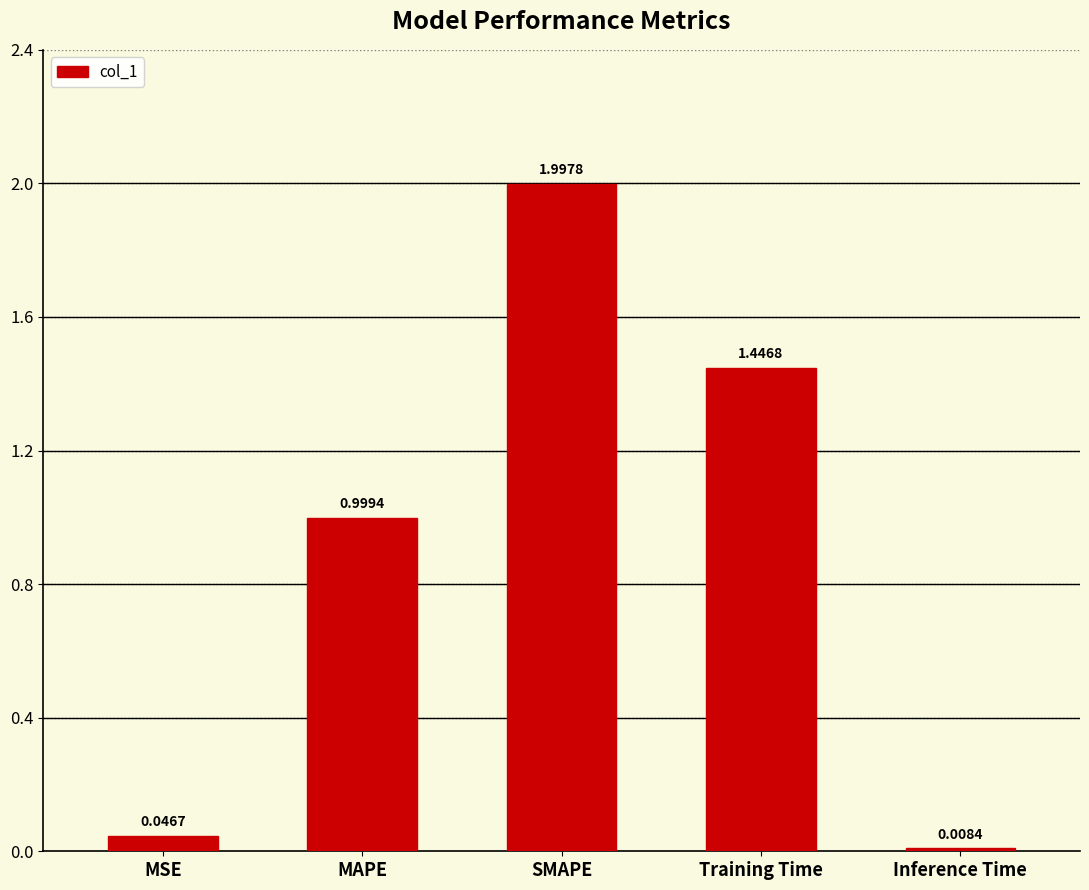

What is the label of the 5th bar from the right?

MSE